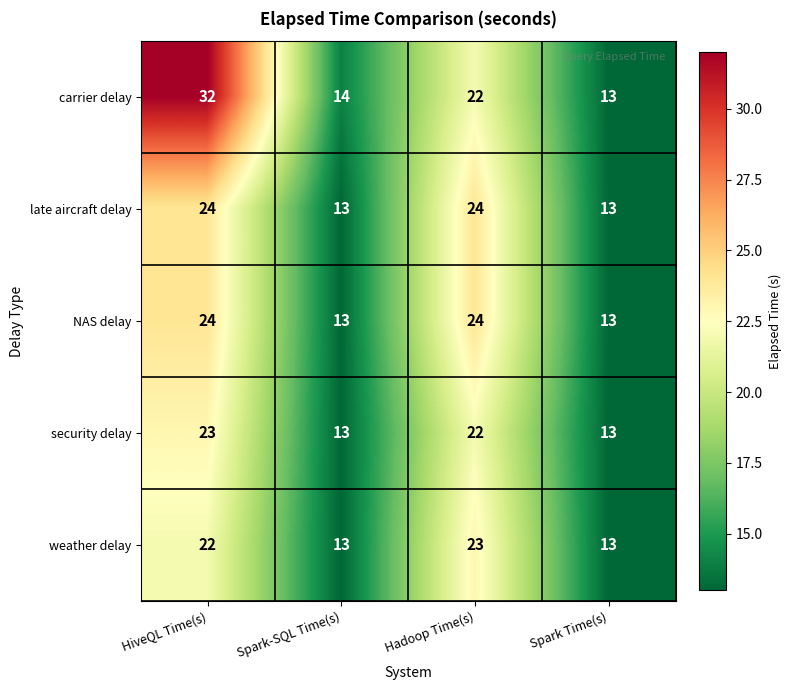

The security delay series shows 32 at Hadoop Time(s). True or false?

False